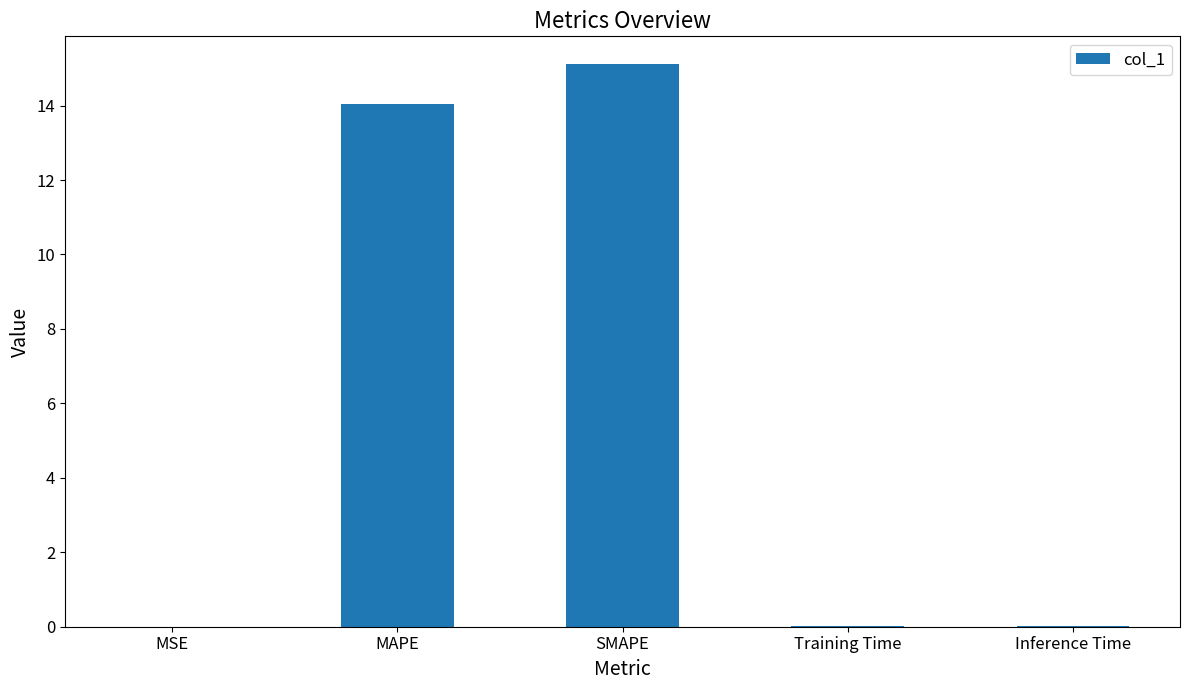

Between MAPE and SMAPE, which is larger?

SMAPE